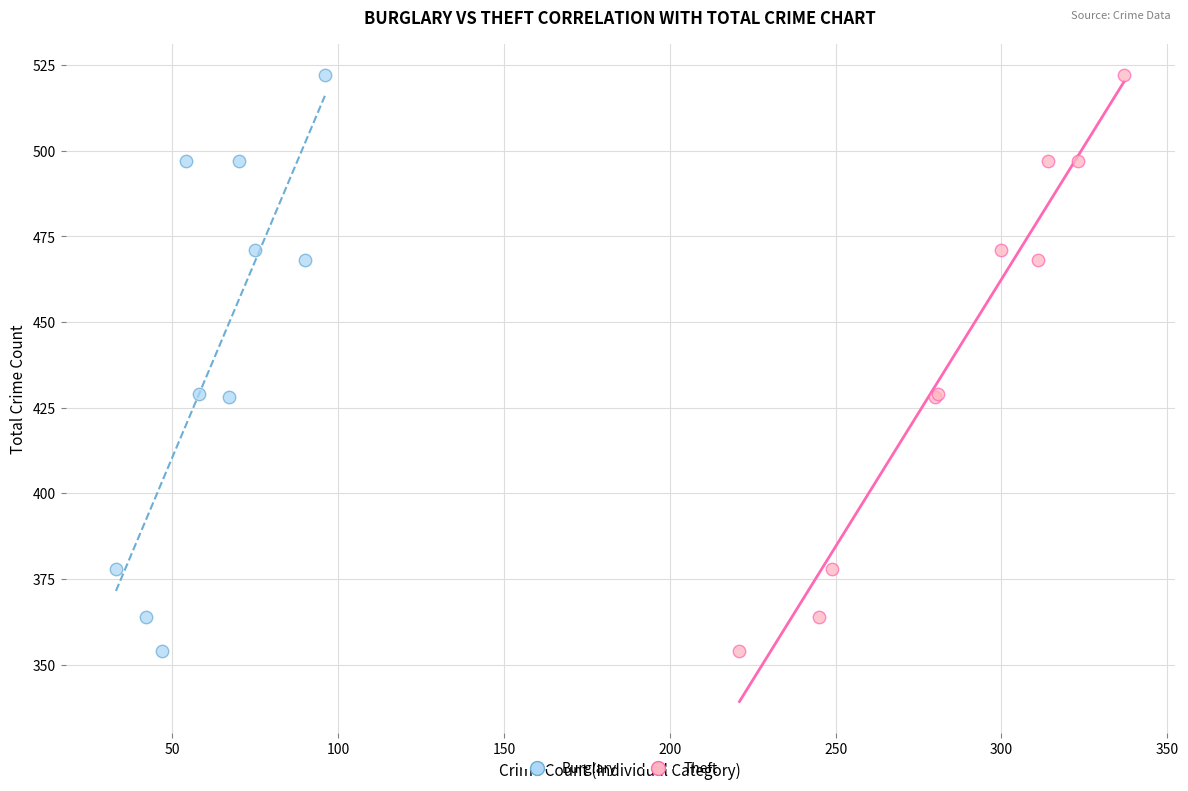

What are all the series names shown in the legend?

Burglary, Theft